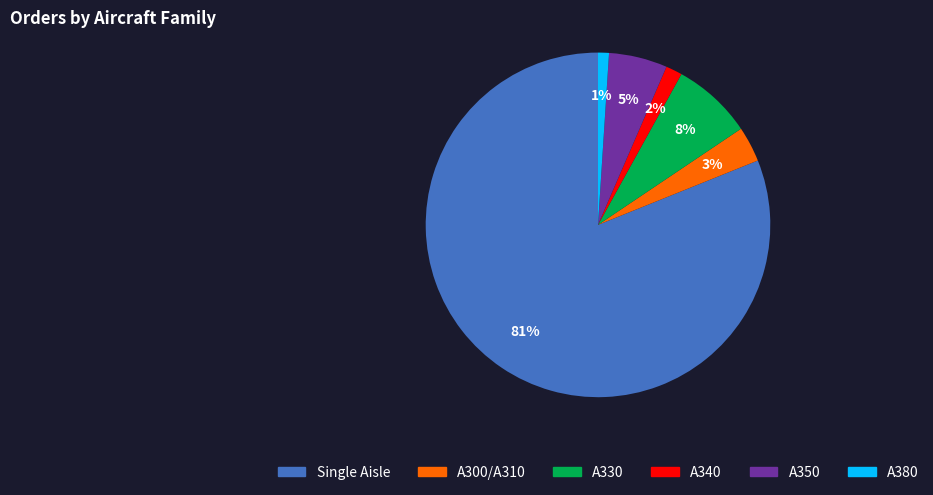

To the nearest percent, what is the combined percentage of A380 and A300/A310?

4%